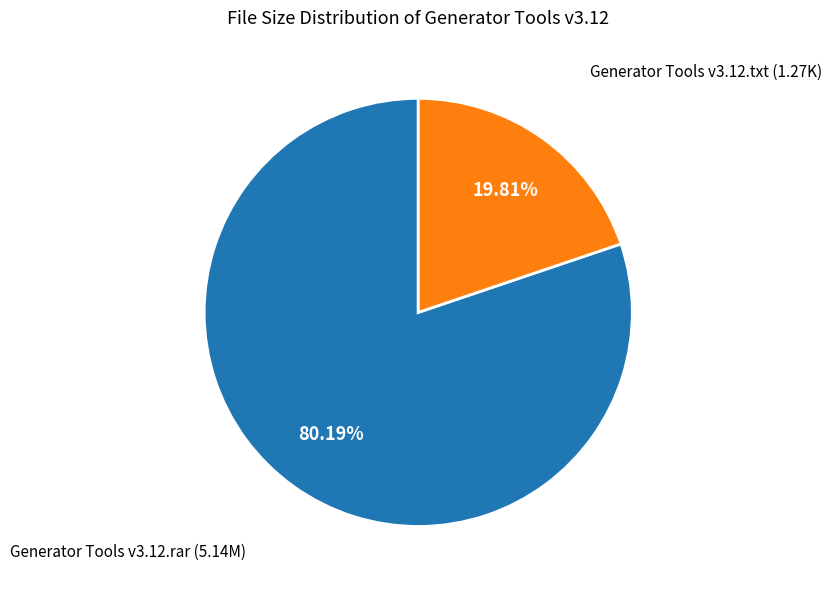

Is there a majority slice in this chart?

Yes